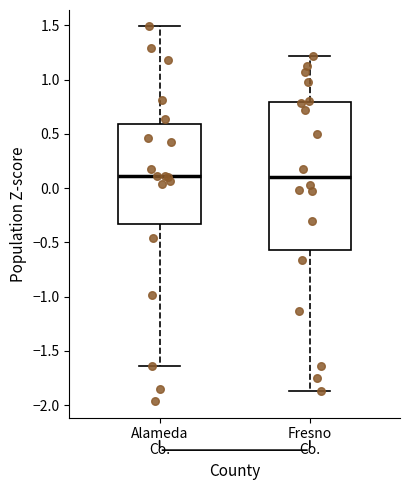

Reading left to right, transcribe this box plot: for each box, give where its median line is, the range the box spans, and where its two whiskers end, as read against the y-axis. The values are not printed on the chart, so give them approximately, as read against the axis.

Alameda Co.: median 0.10, box -0.35 to 0.60, whiskers -1.65 to 1.50
Fresno Co.: median 0.10, box -0.55 to 0.80, whiskers -1.85 to 1.20